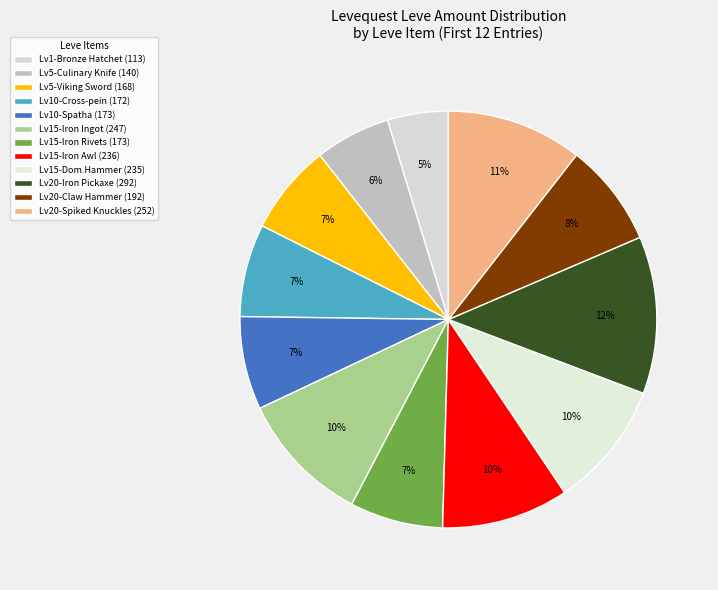

How many slices are in this pie chart?

12